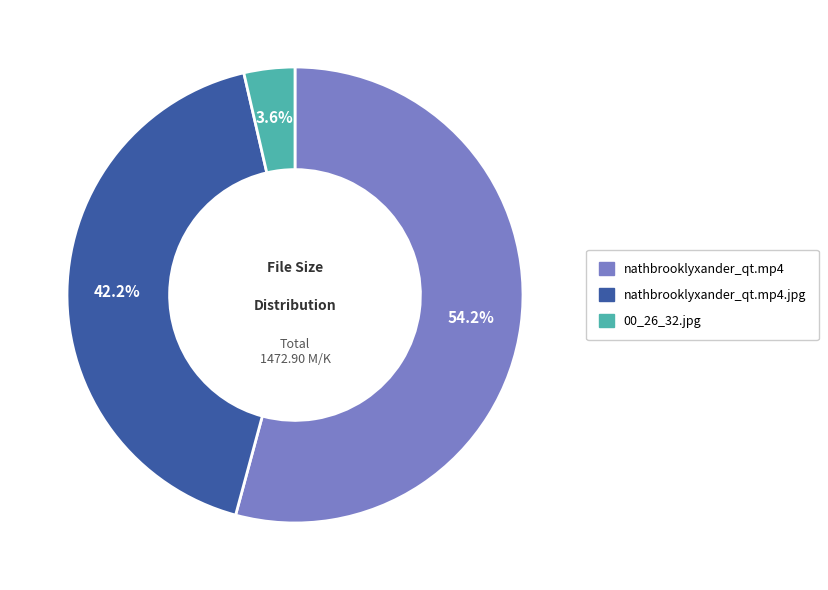

Rank the categories by value from lowest to highest.

00_26_32.jpg, nathbrooklyxander_qt.mp4.jpg, nathbrooklyxander_qt.mp4